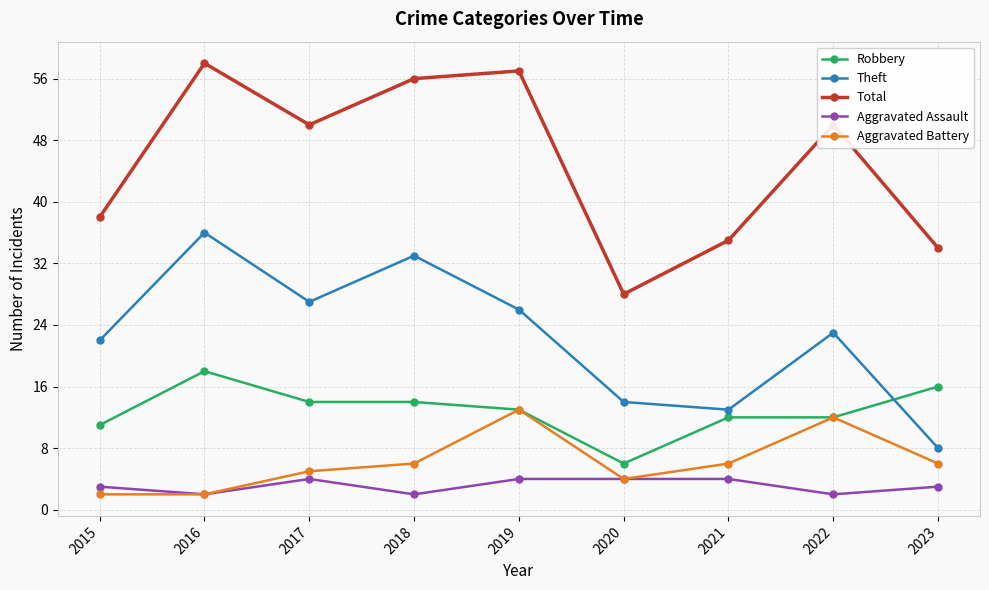

What is the value of the Theft point at the 6th from the left?

14